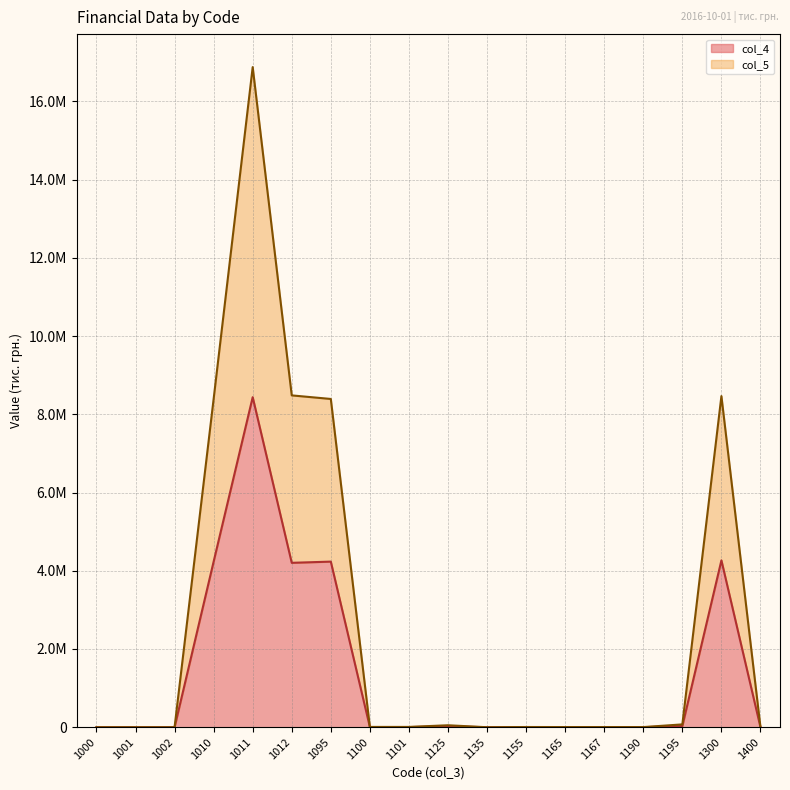

How many series are shown in this chart?

2